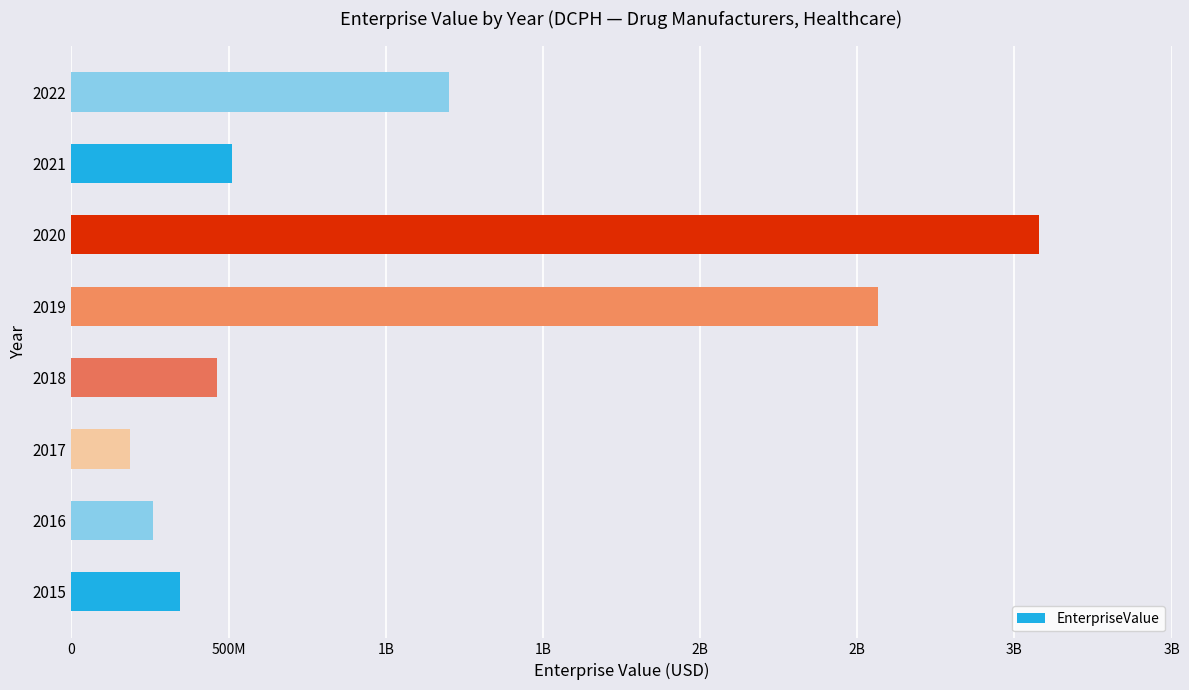

Does the chart contain any negative values?

No